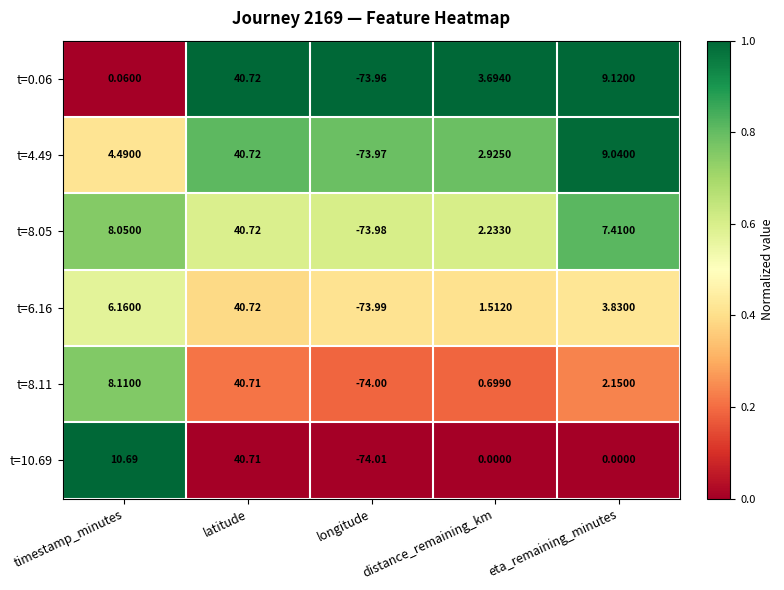

Which label corresponds to the smallest value in the chart?

longitude